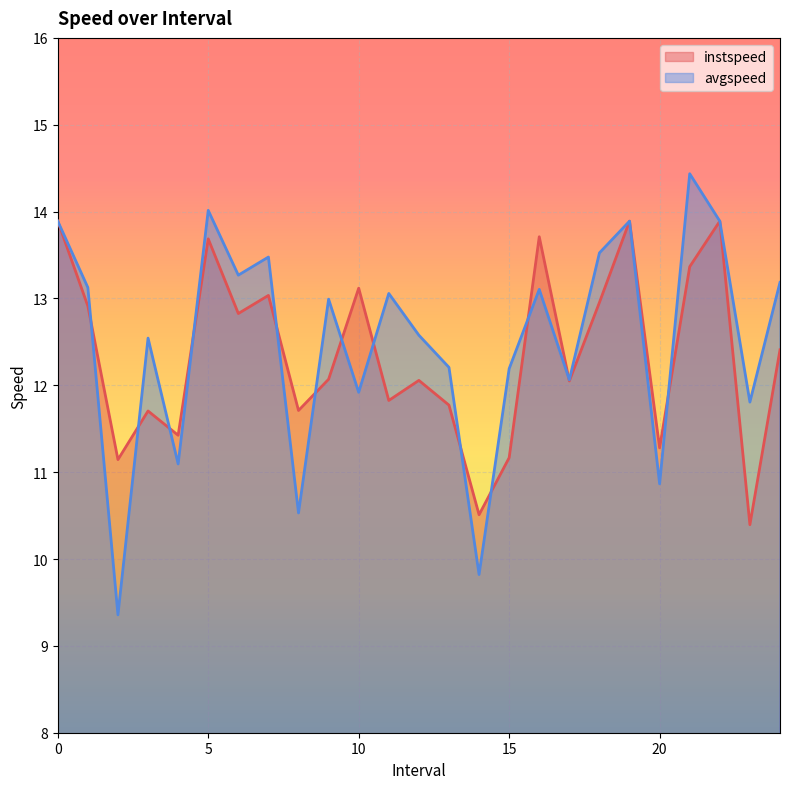

Is it true that instspeed equals 13.9 at 0?

True